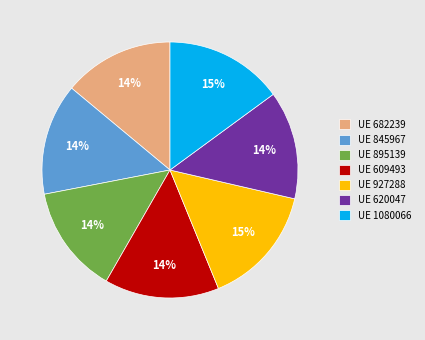

Combined, do UE 620047 and UE 927288 account for over 50%?

No